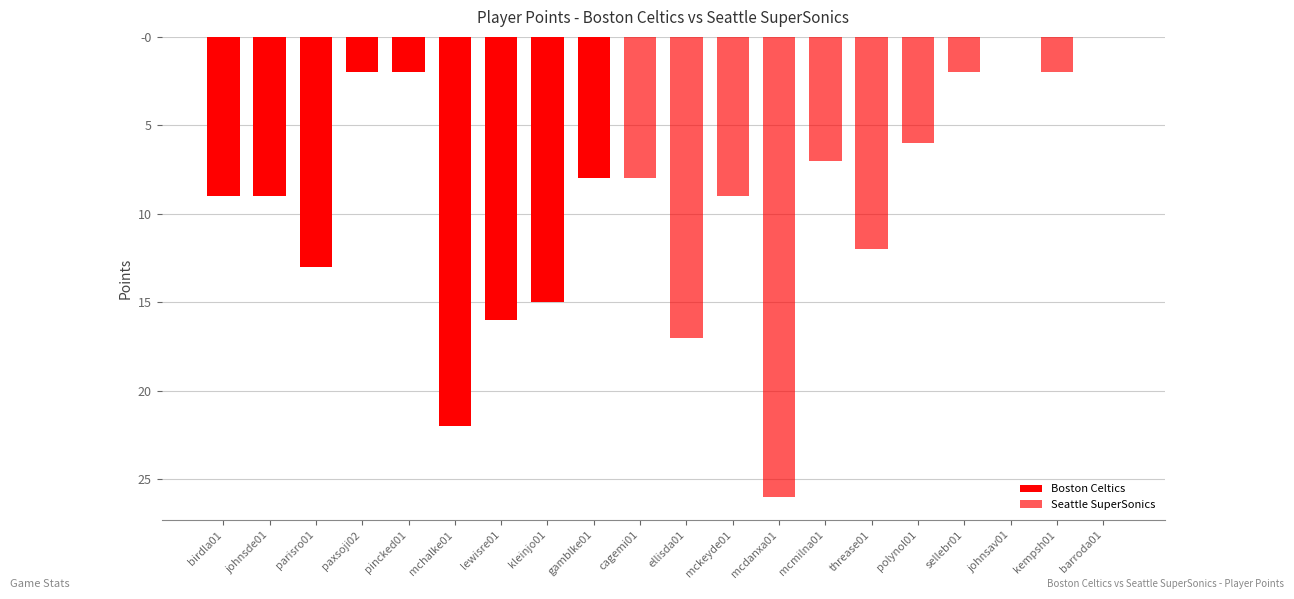

Where does the data first go above -8?

paxsoji02